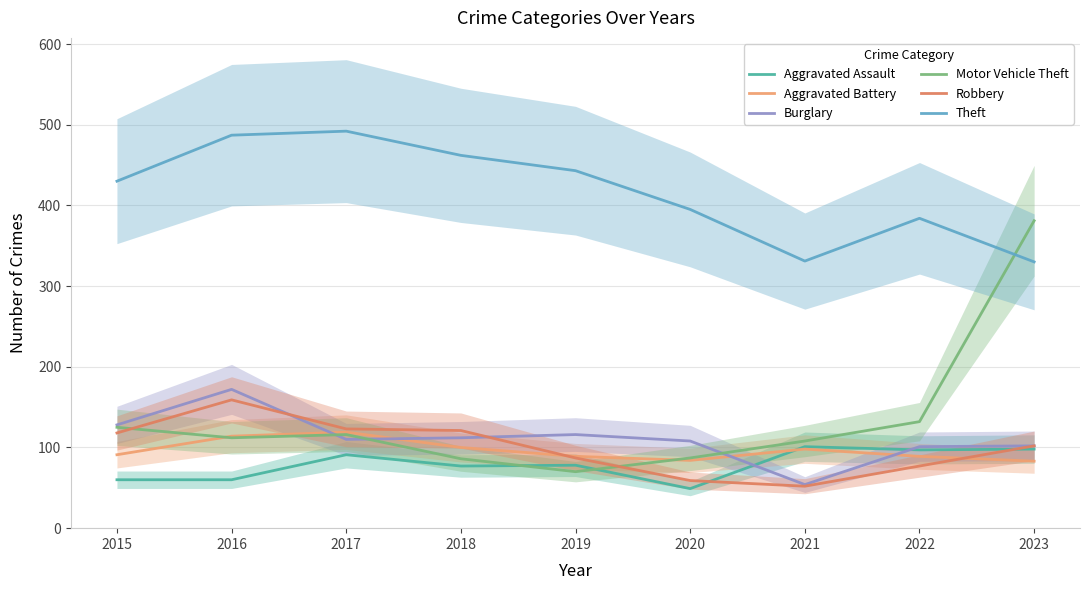

Where is Aggravated Battery nearest to the value 101?

2018